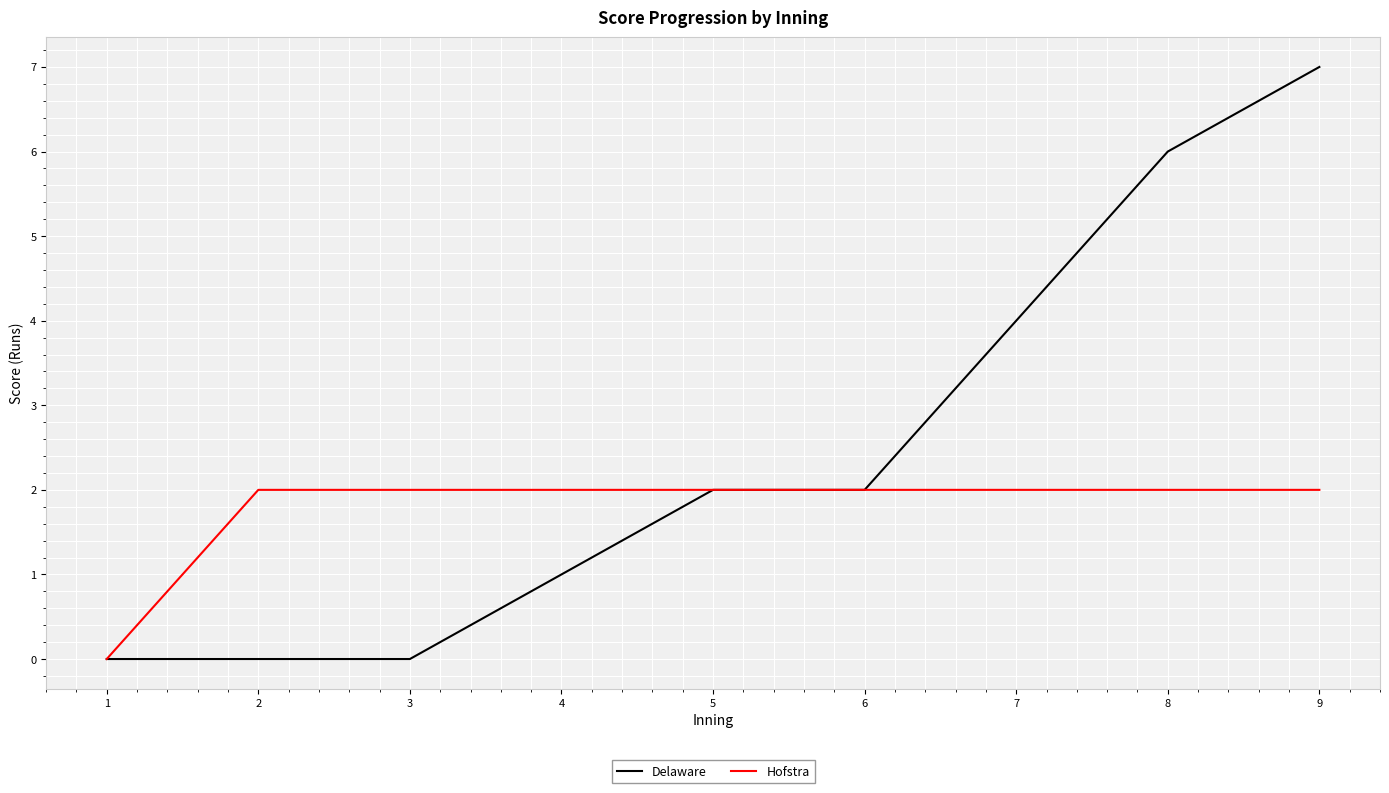

Which category has the highest value across all series?

9